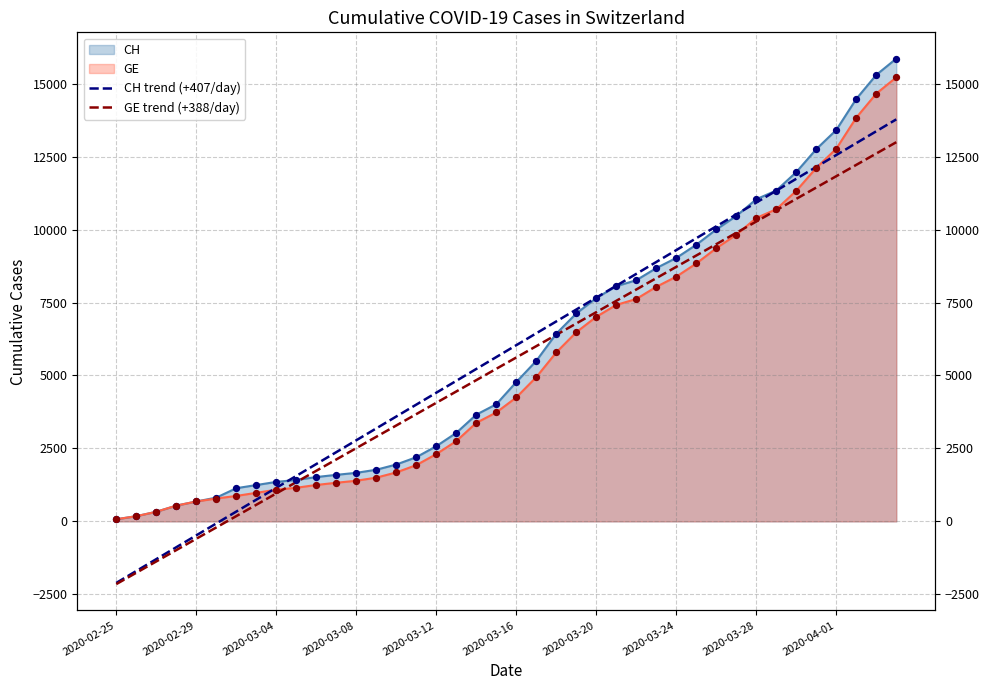

Is the value of CH trend (+407/day) at 32 greater than the value of GE trend (+388/day) at 23?

Yes